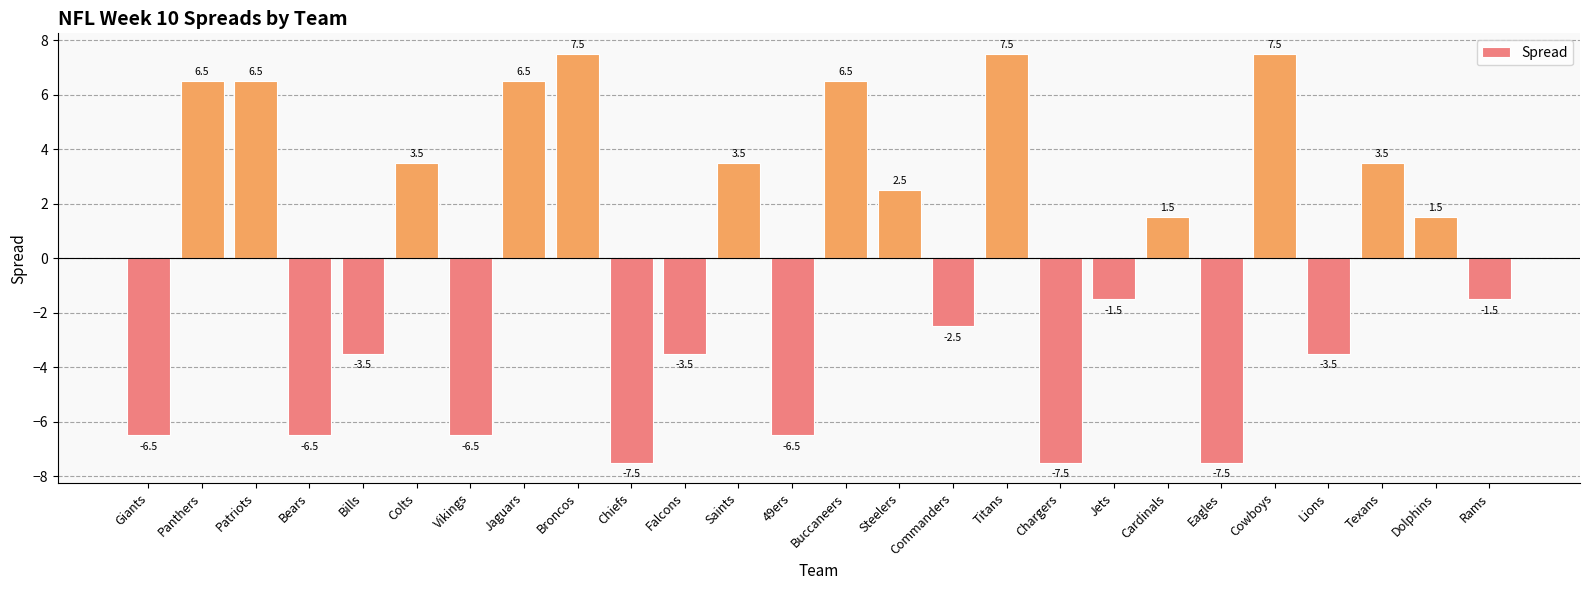

True or false: the data shows 6.5 at Patriots.

True